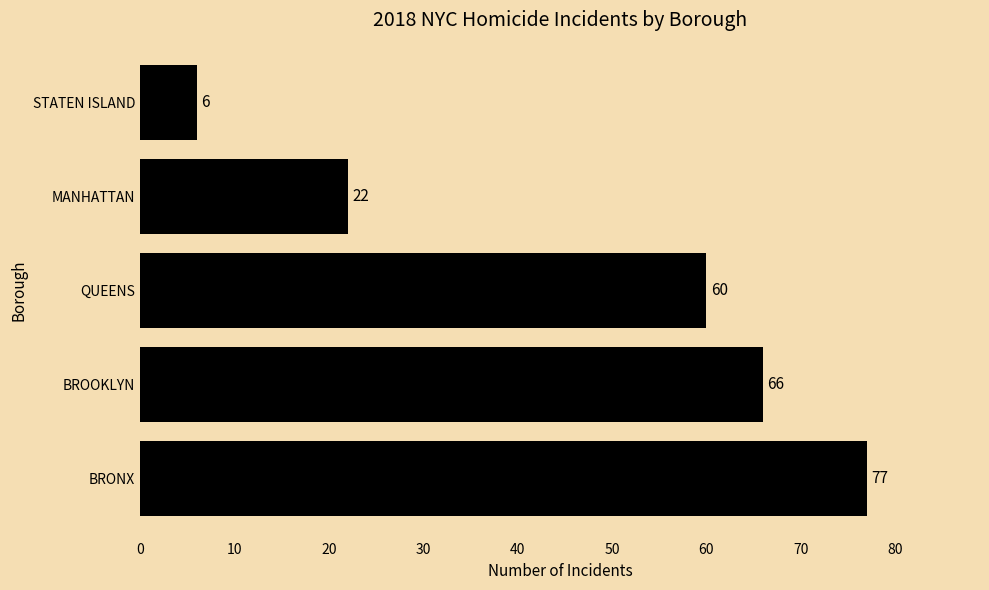

Reading bottom to top, list all the values displayed in this chart.

BRONX=77	BROOKLYN=66	QUEENS=60	MANHATTAN=22	STATEN ISLAND=6